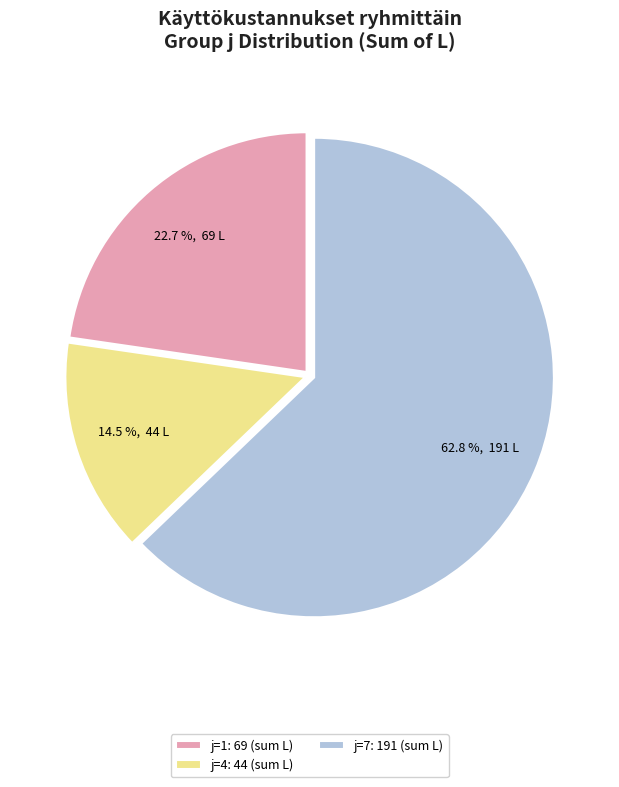

What is the ratio of the value at j=4: 44 (sum L) to the value at j=1: 69 (sum L)?

0.6